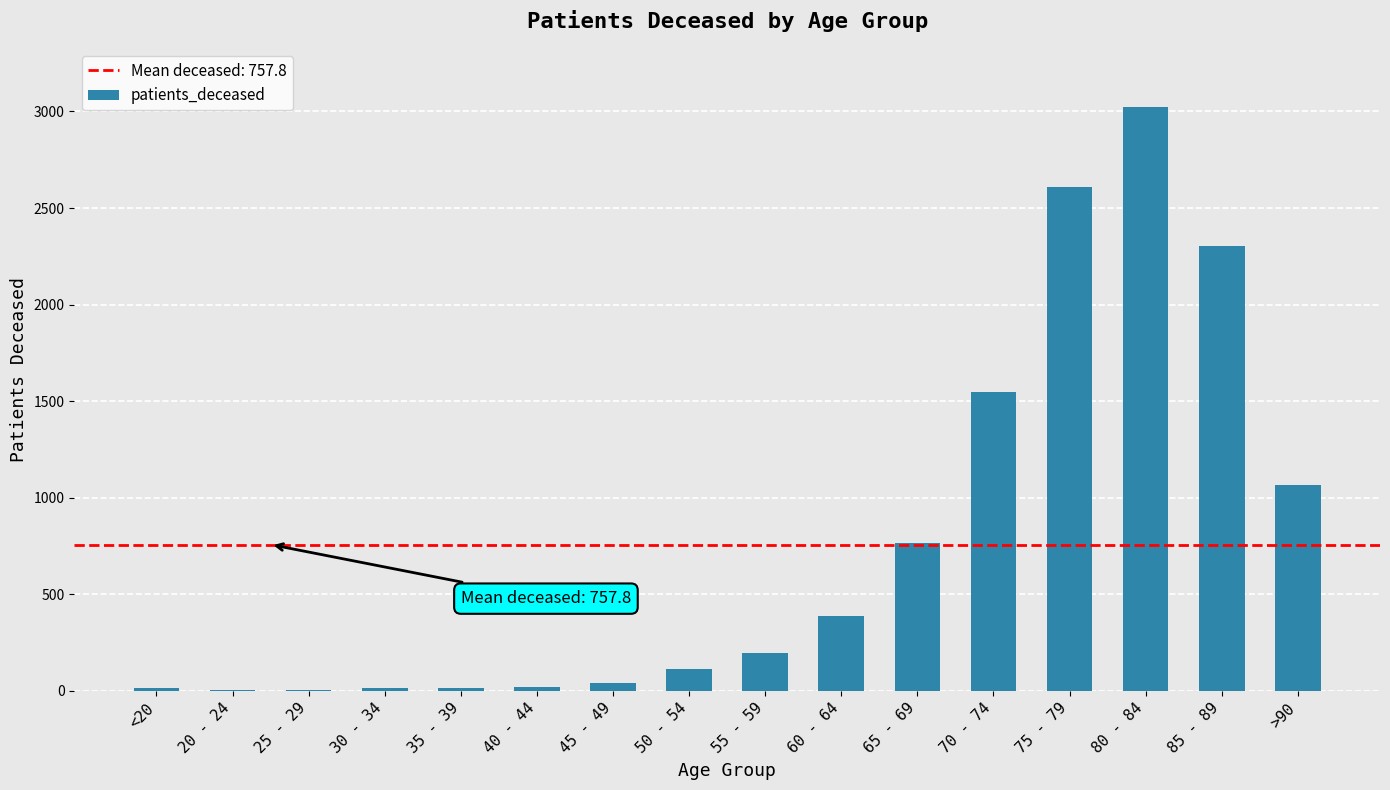

Is it true that the value at 65 - 69 is 446?

False